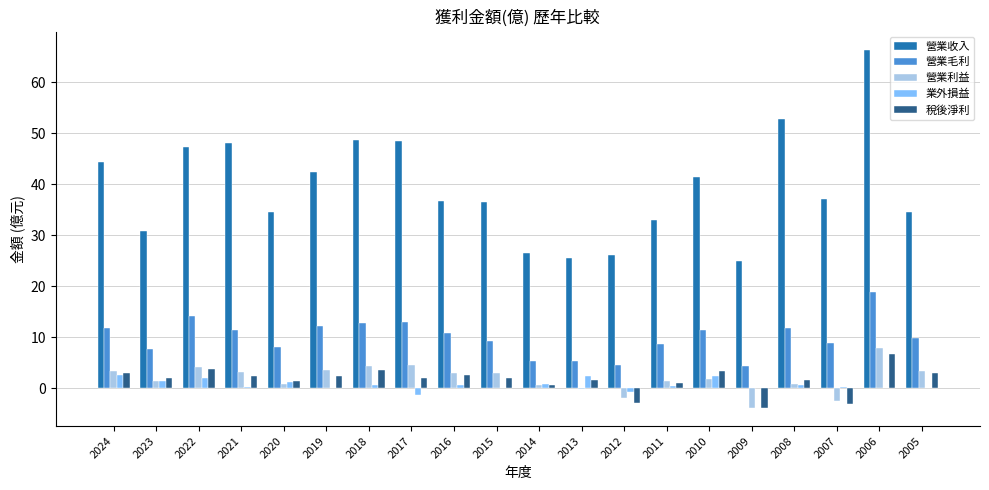

What is the difference between the 營業利益 values at 2009 and 2007?

1.4